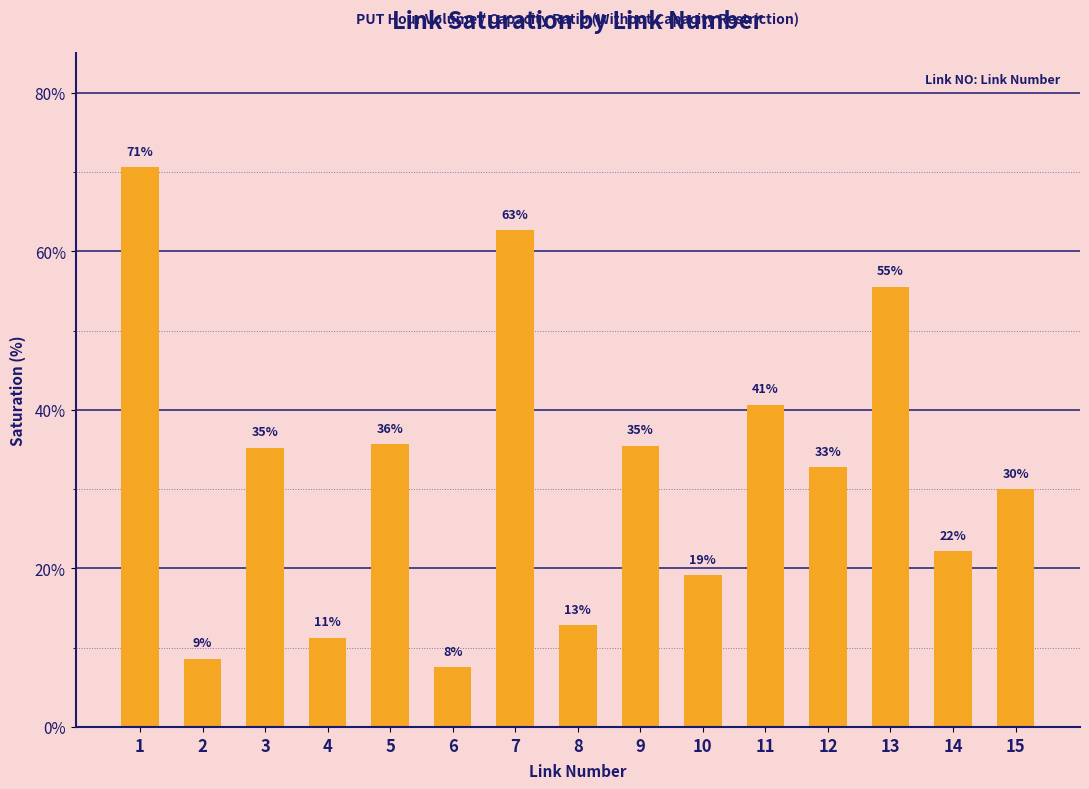

What is the greatest value displayed?

0.7